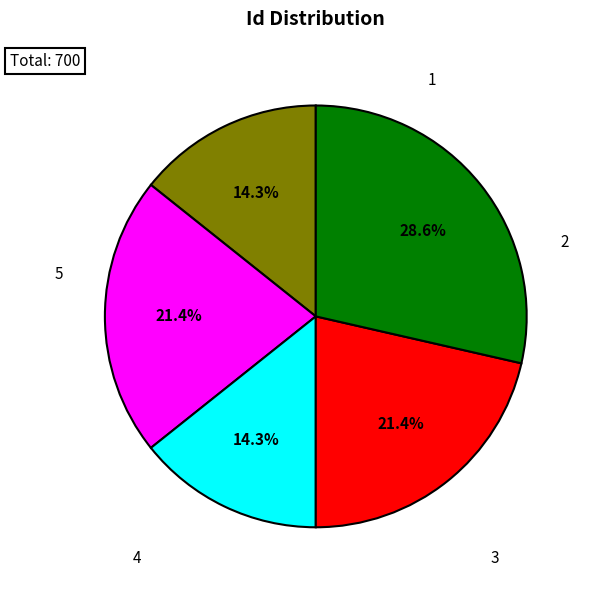

What percentage is the 5 slice, to the nearest percent?

29%